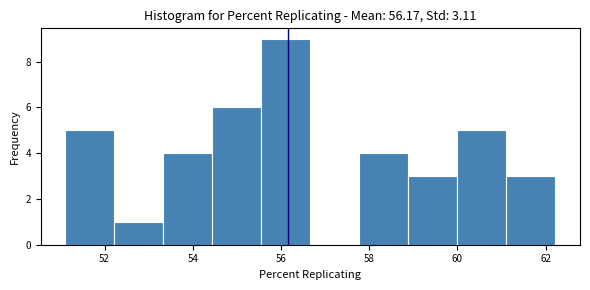

How tall is the bar that spans 52.2 to 53.4 on the x-axis? Neither the bar edges nor the heights are printed on the chart, so give them approximately, as read against the axes.

1